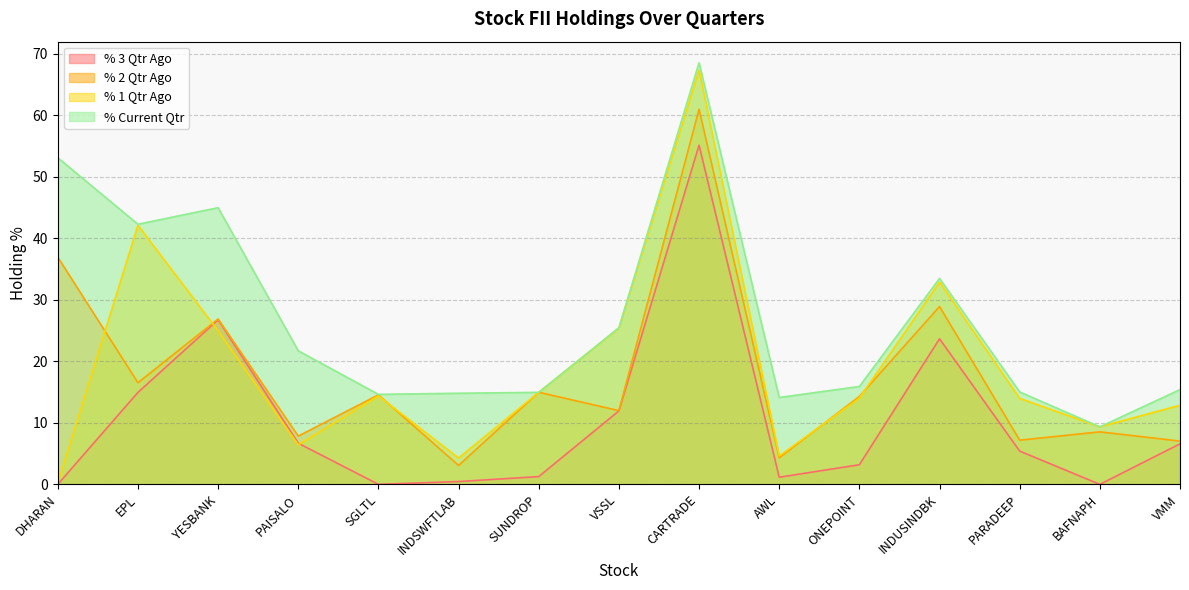

Which category has the highest value in the % 2 Qtr Ago series?

CARTRADE